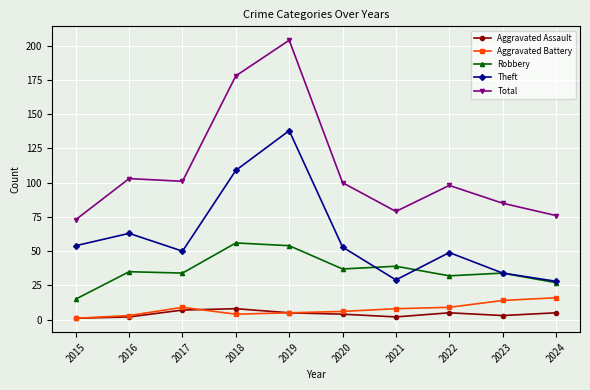

What is the spread (max minus min) of values at 2019?

199